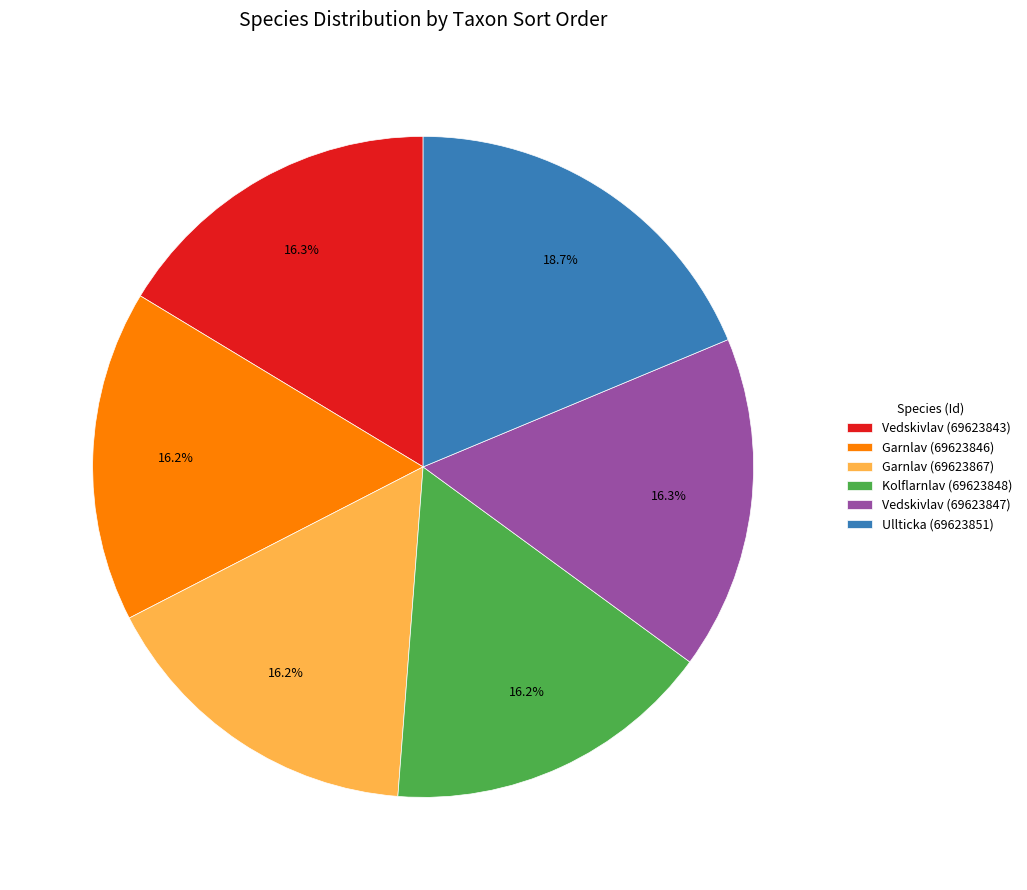

How many slices are in this pie chart?

6